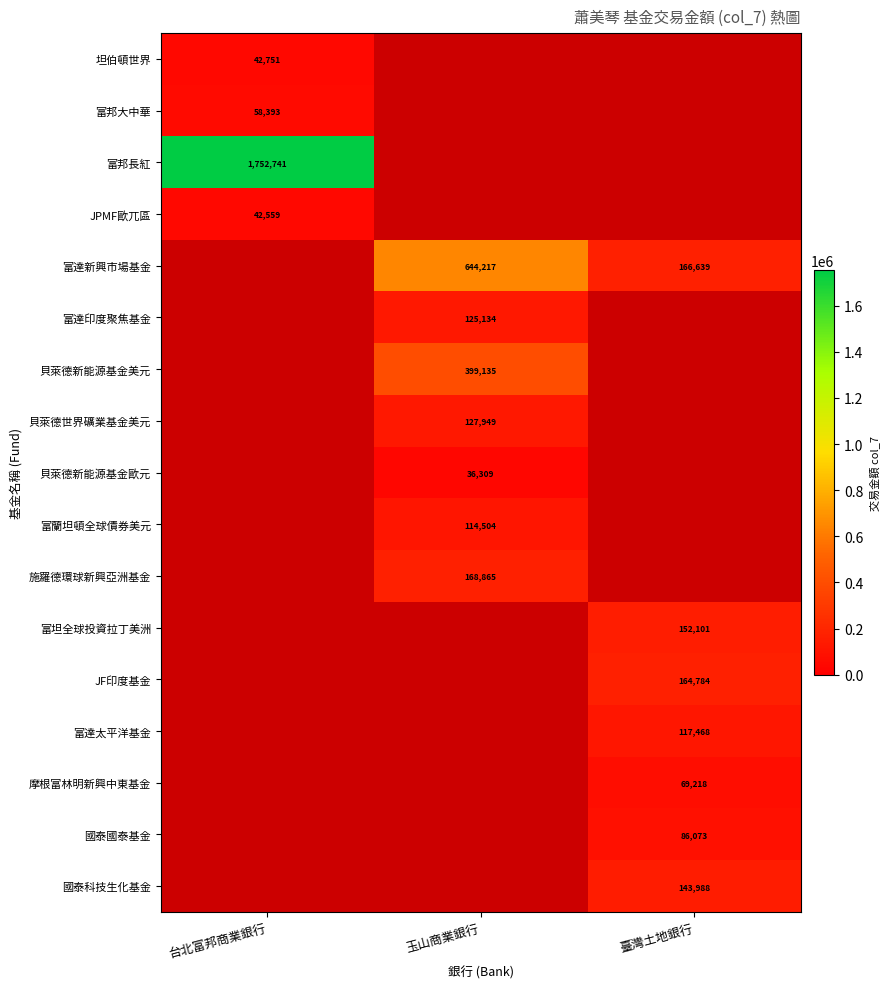

Count the number of categories in the chart.

3